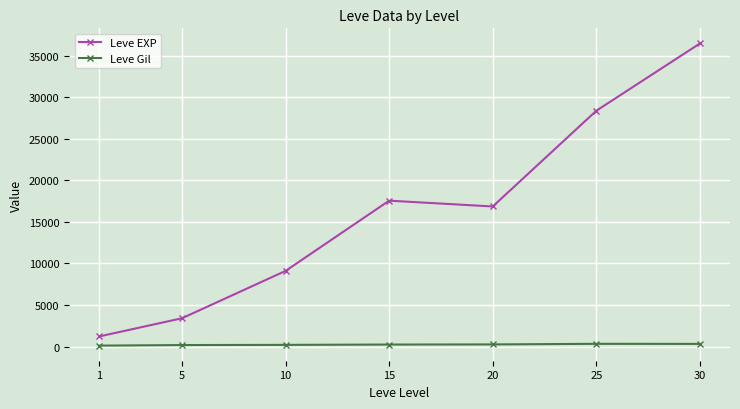

List the series in order of their overall mean, lowest first.

Leve Gil, Leve EXP